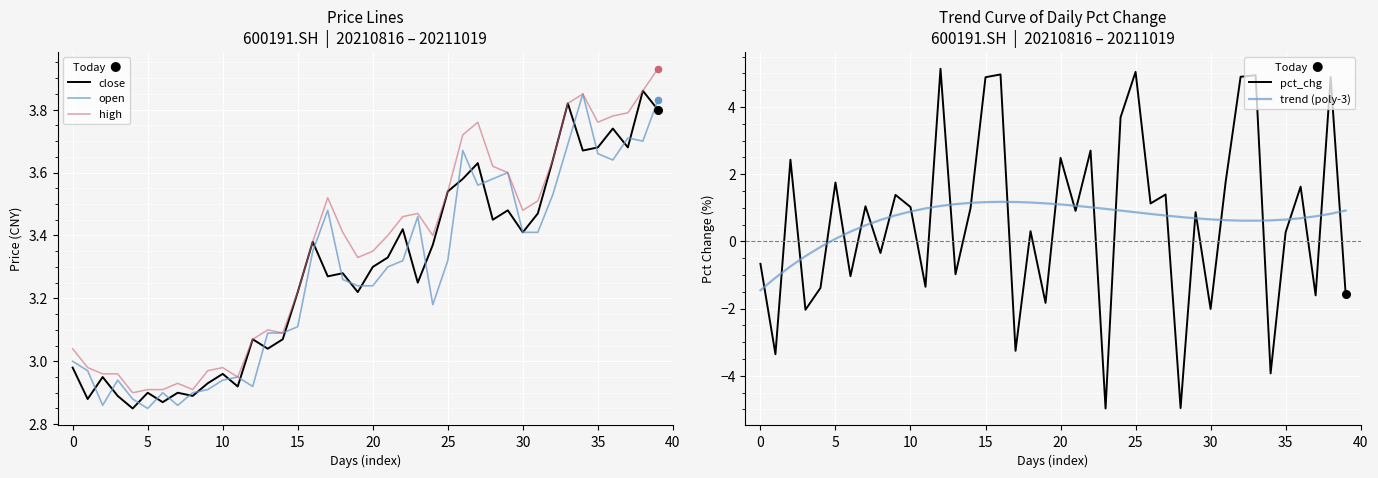

Which series contains the lowest Y value?

pct_chg